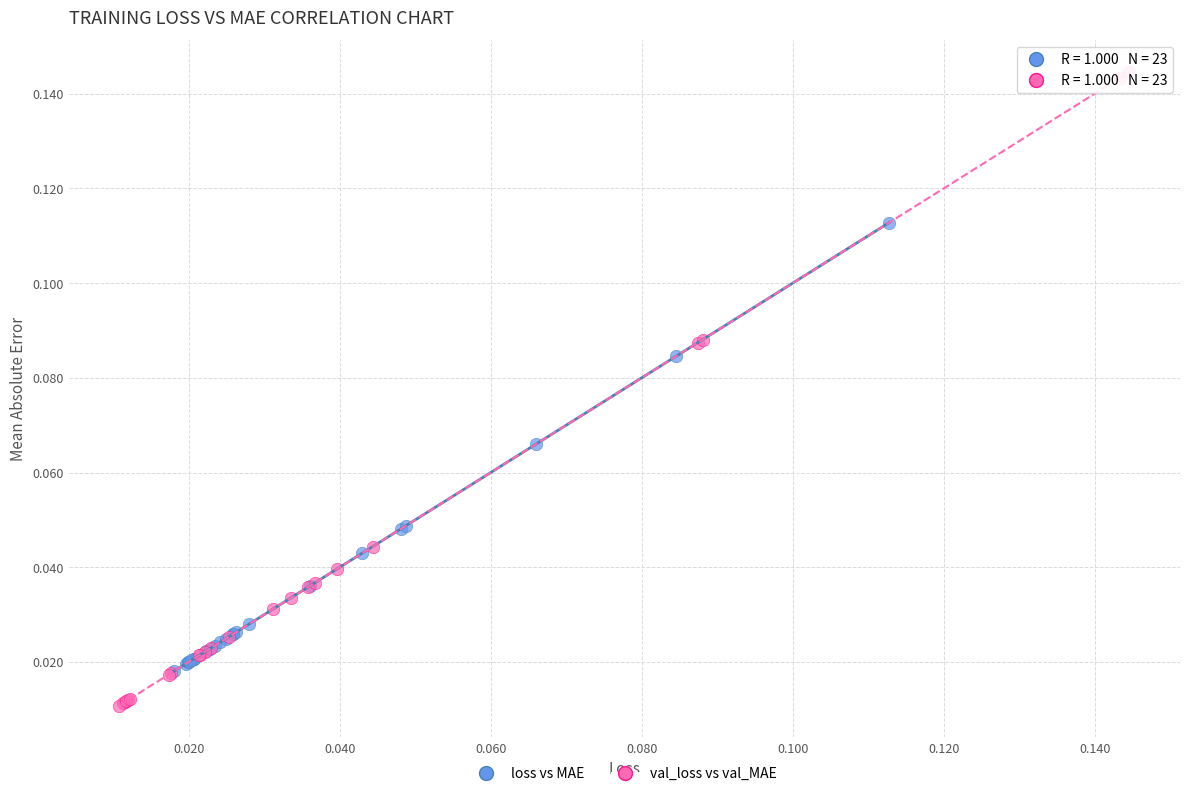

Which series contains the lowest Y value?

val_loss vs val_MAE